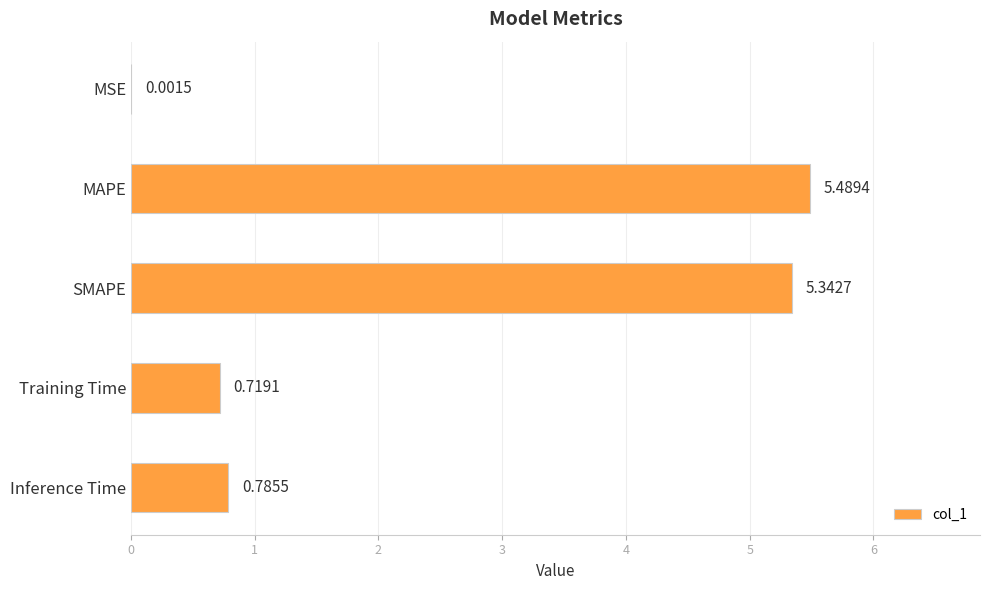

At which label is the value closest to 2?

Inference Time